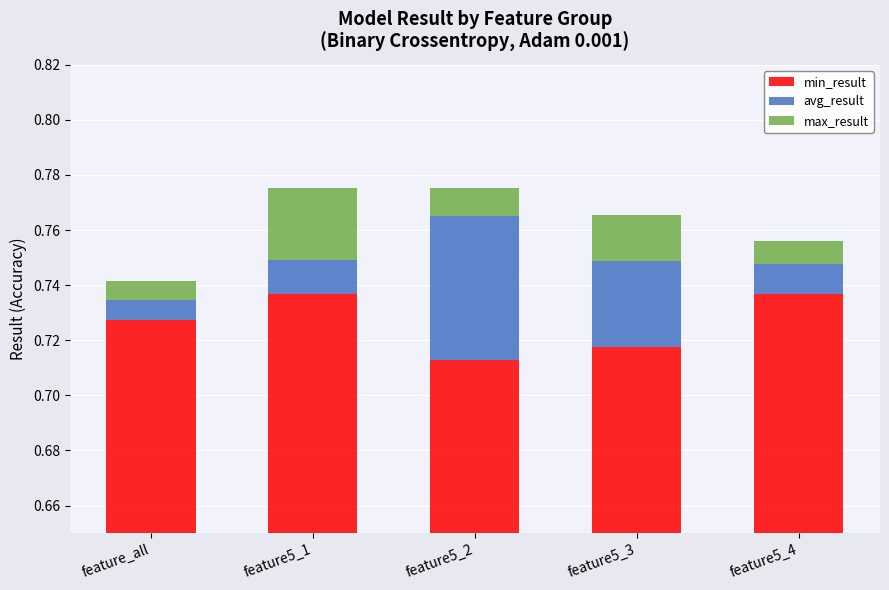

At feature5_2, list the series in order from largest to smallest.

min_result, avg_result, max_result